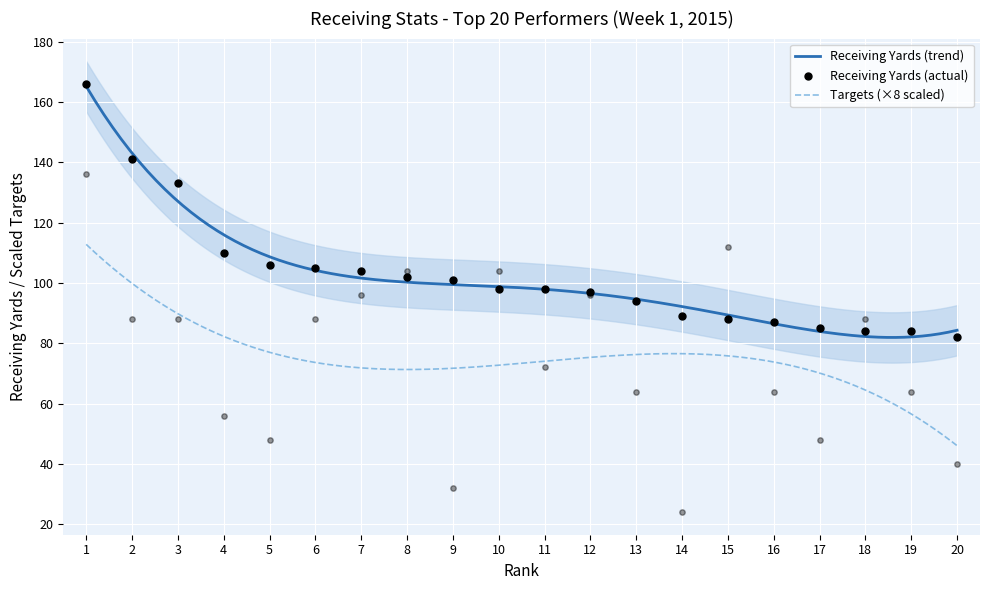

Which series has the largest total across all categories?

Receiving Yards